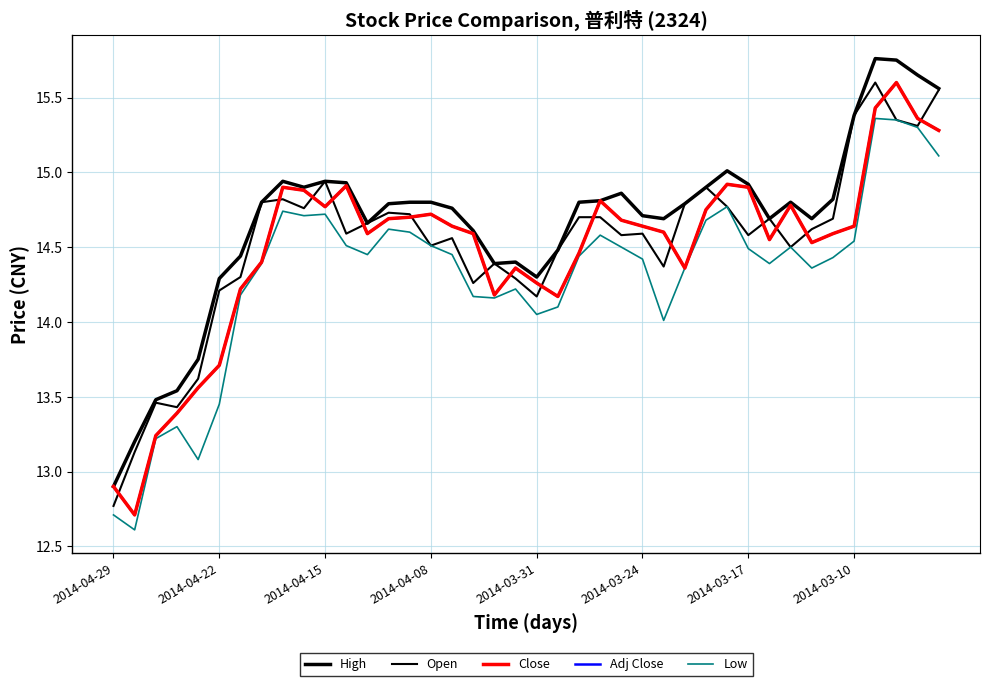

Does the chart display data point markers on the line(s)?

No